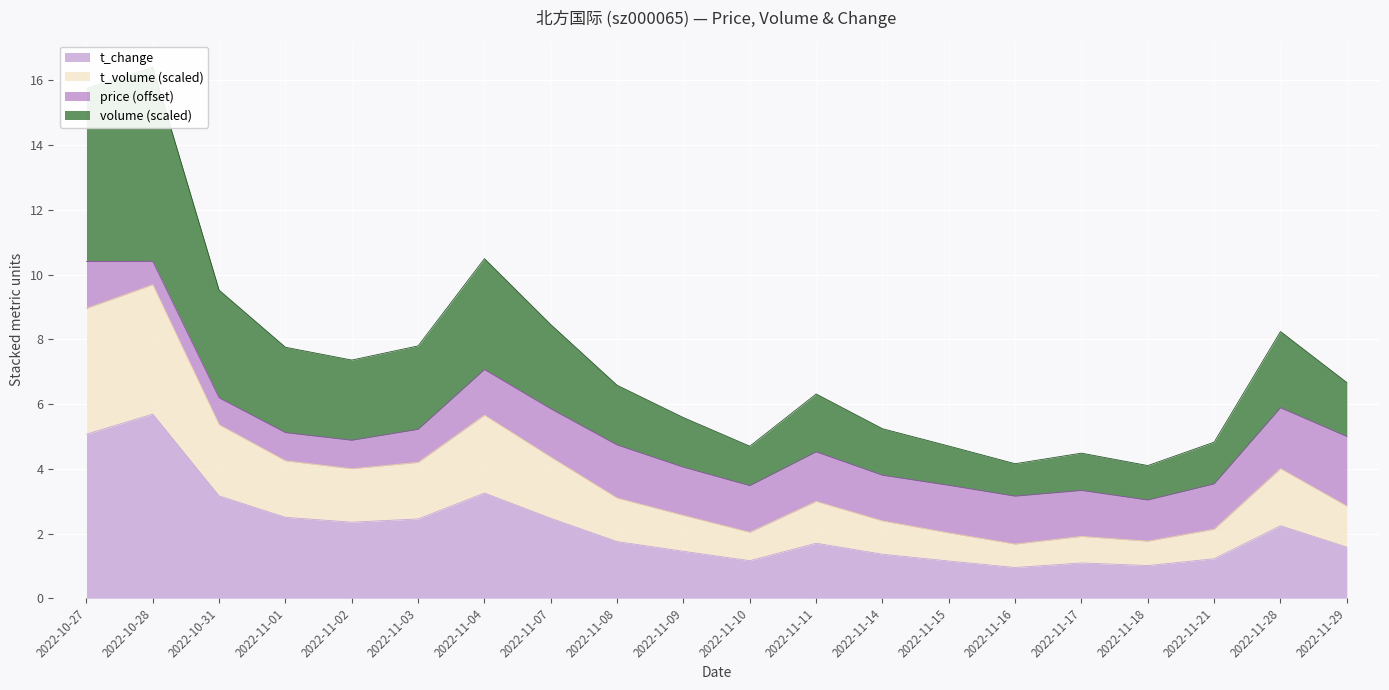

Is it true that t_change equals 4.3 at 2022-11-03?

False